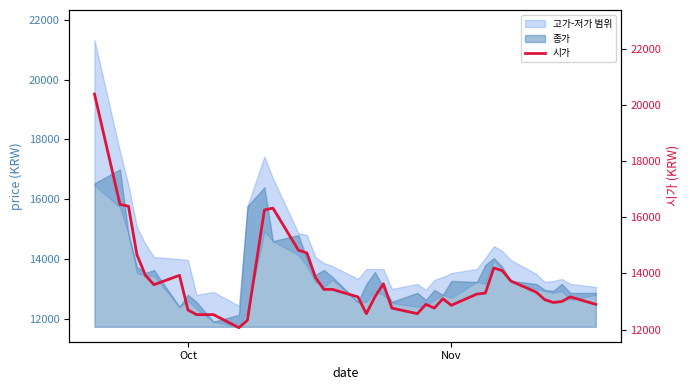

Reading right to left, extract all data points from this chart.

12900	13166	13000	12966	13066	13333	13733	14100	14199	13300	13266	12866	13100	12766	12900	12566	12766	13633	13166	12566	13166	13433	13433	13866	14733	14833	16333	16266	12333	12066	12533	12533	12700	13933	13600	13933	14666	16400	16466	20400